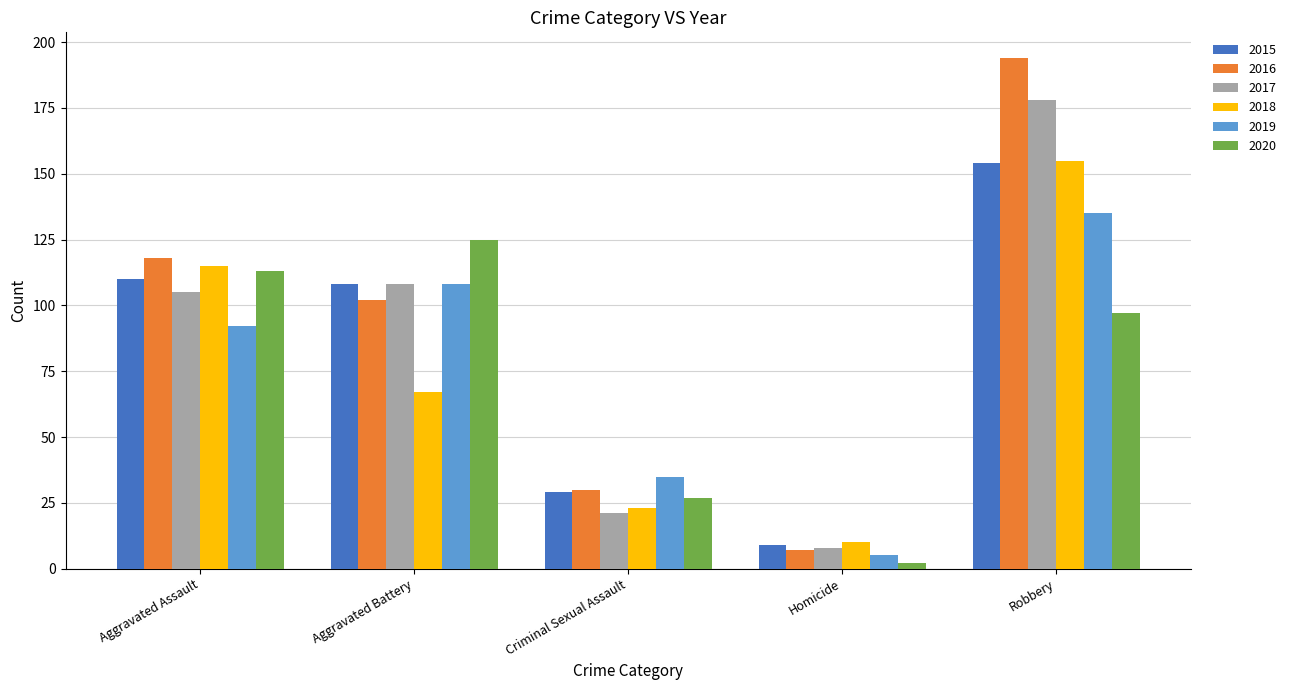

Read the 2017 value at Criminal Sexual Assault.

21